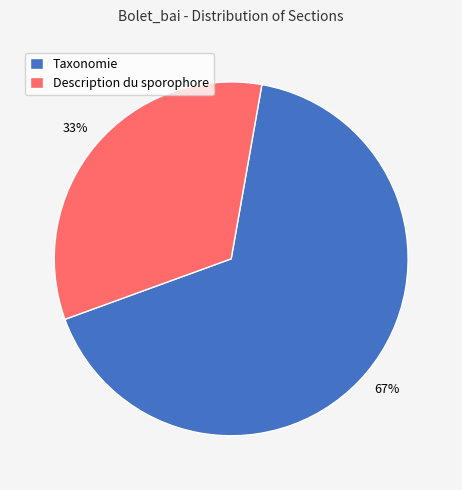

Which category has the smallest portion of the pie?

Description du sporophore